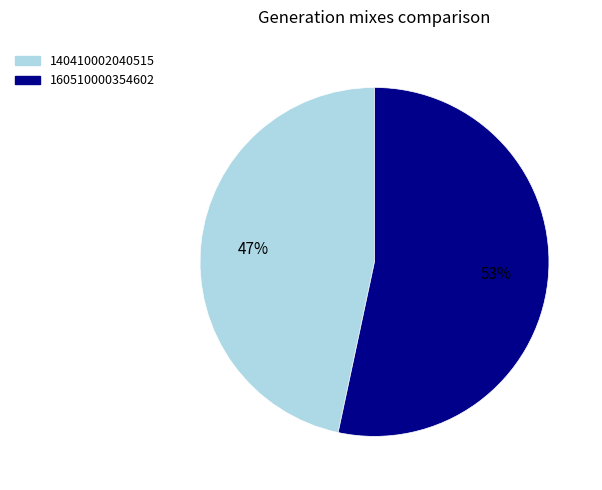

The 160510000354602 slice represents 53% of the pie. True or false?

True